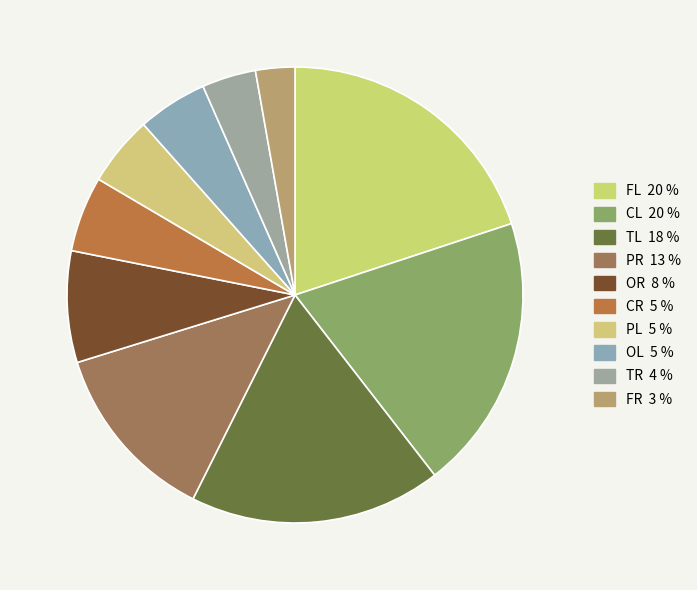

Count the number of slices in the pie.

10